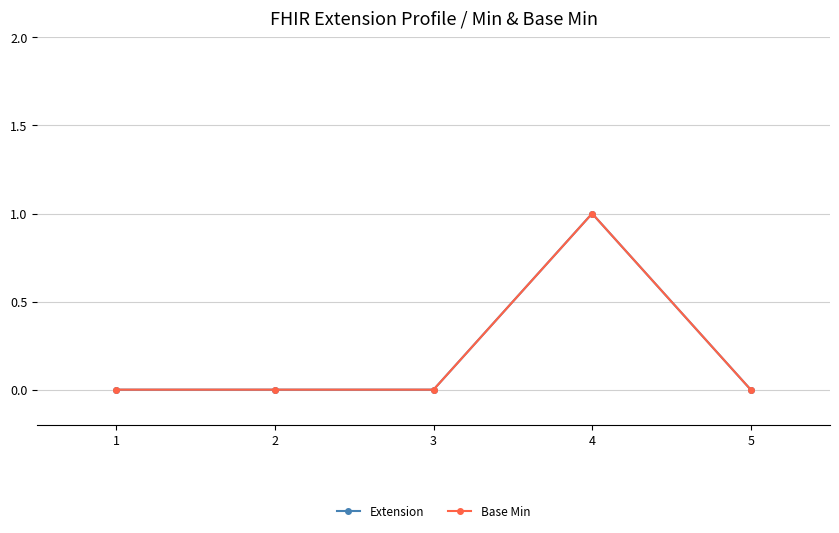

Is this an area chart (filled region under the line)?

No